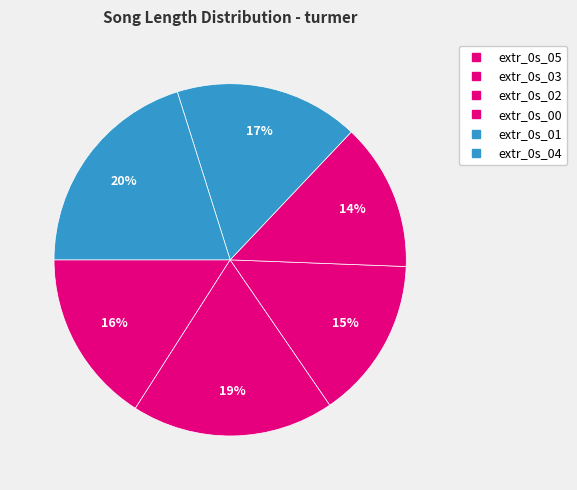

What is the ratio of the value at extr_0s_05 to the value at extr_0s_01?

0.9